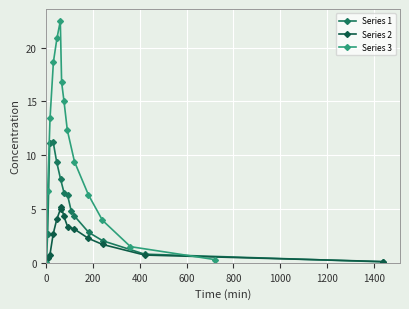

Reading left to right, extract all data points from this chart.

Series 1: 0.0	2.7	11.2	11.2	9.3	7.8	6.5	6.3	4.9	4.4	2.8	2.0	0.8	0.1
Series 2: 0.0	0.4	0.7	2.7	4.0	5.0	5.2	4.3	3.4	3.1	2.3	1.7	0.7	0.1
Series 3: 0.0	6.7	13.4	18.7	20.9	22.5	16.8	15.0	12.3	9.4	6.3	3.9	1.5	0.3